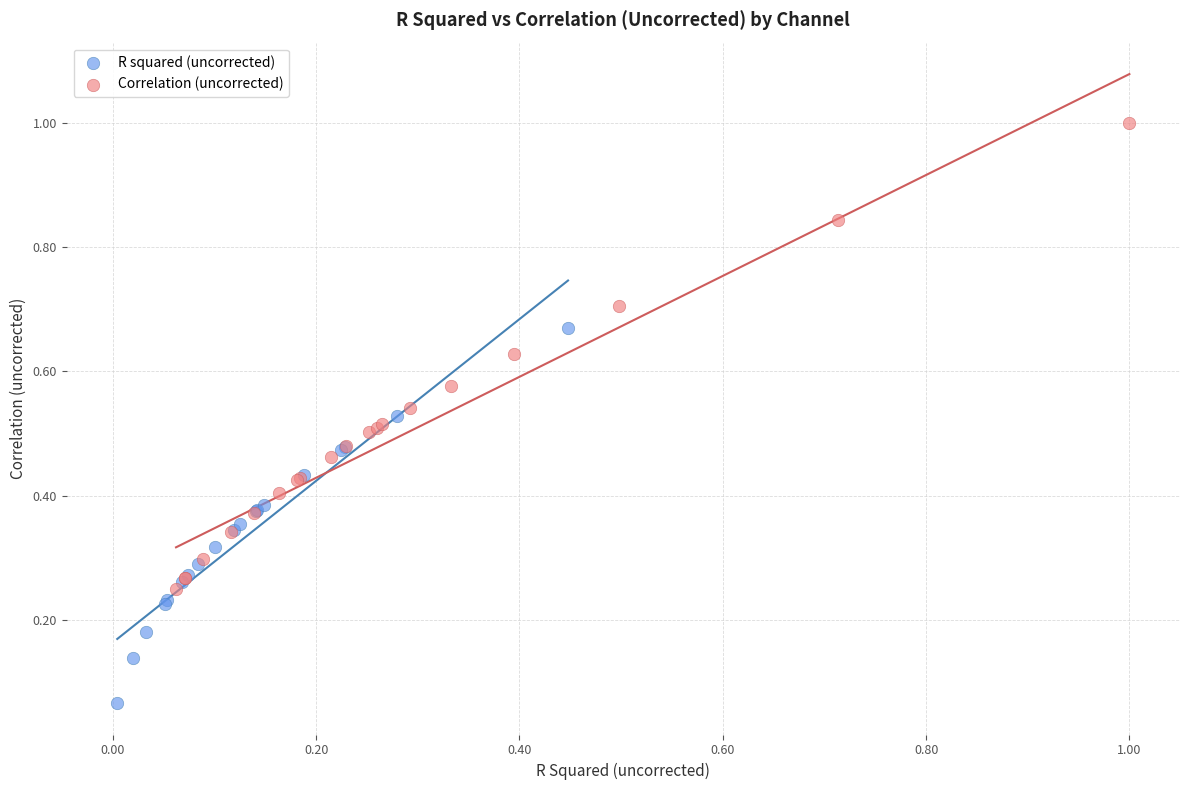

What are all the series names shown in the legend?

R squared (uncorrected), Correlation (uncorrected)